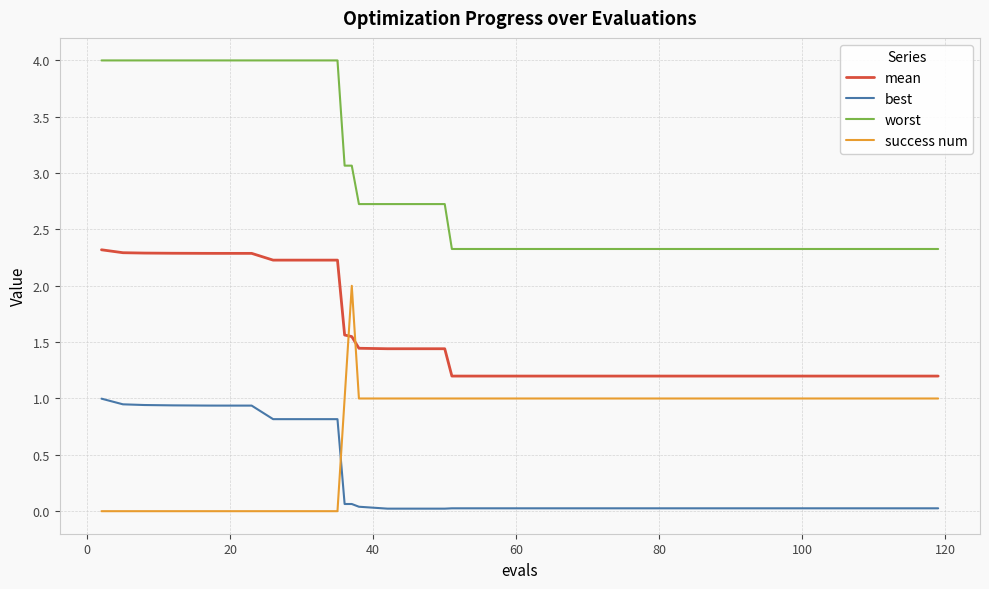

What is the maximum value shown in the chart?

4.0